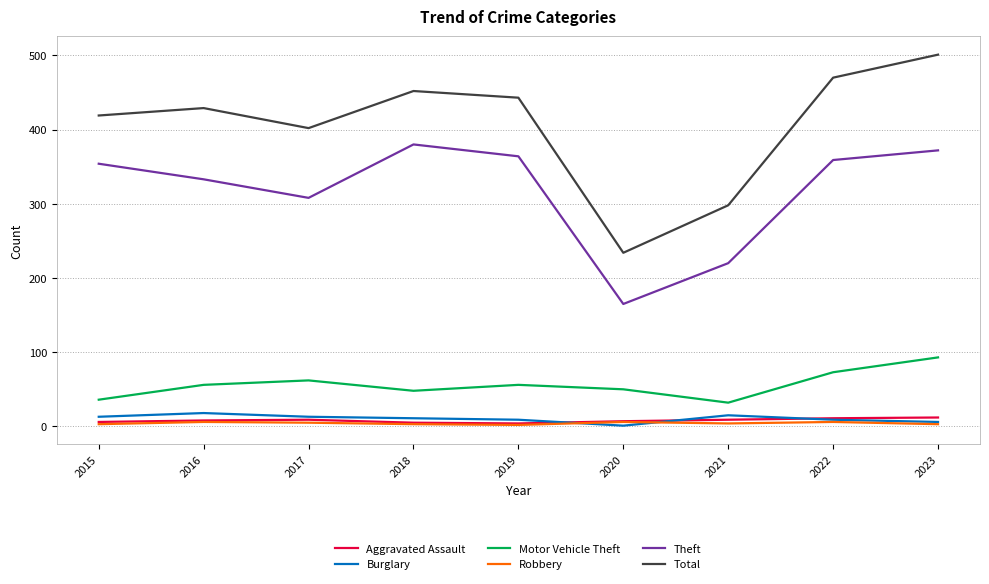

The Theft series shows 333 at 2016. True or false?

True